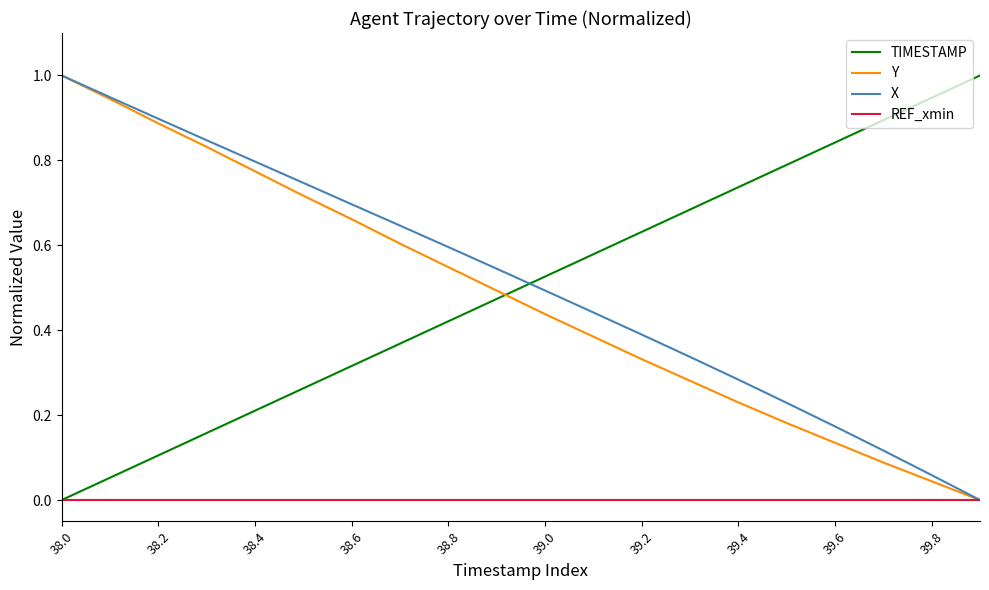

What are all the series names shown in the legend?

TIMESTAMP, Y, X, REF_xmin